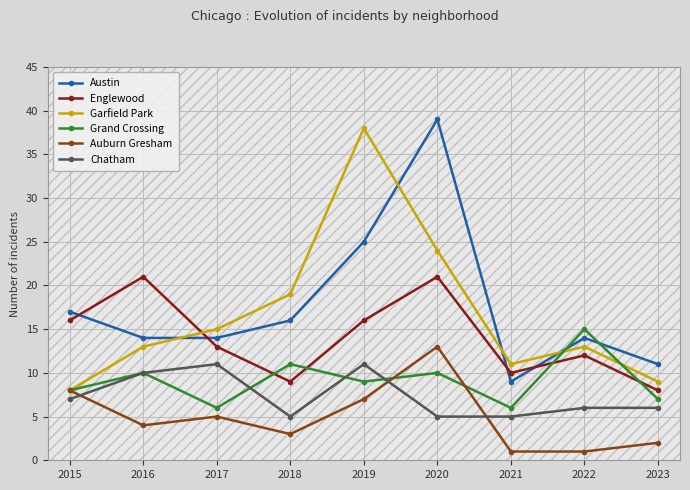

What is the difference between the Garfield Park values at 2017 and 2023?

6